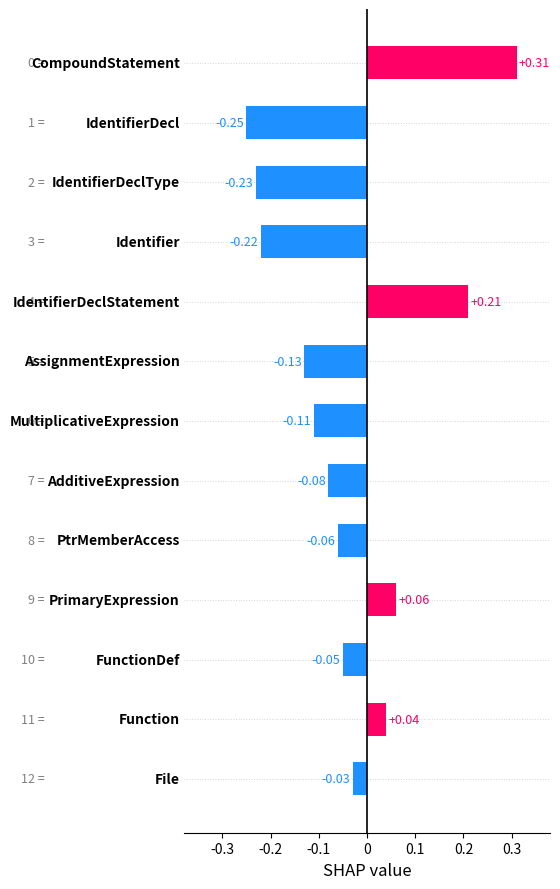

What is the difference between the maximum and minimum values?

0.6